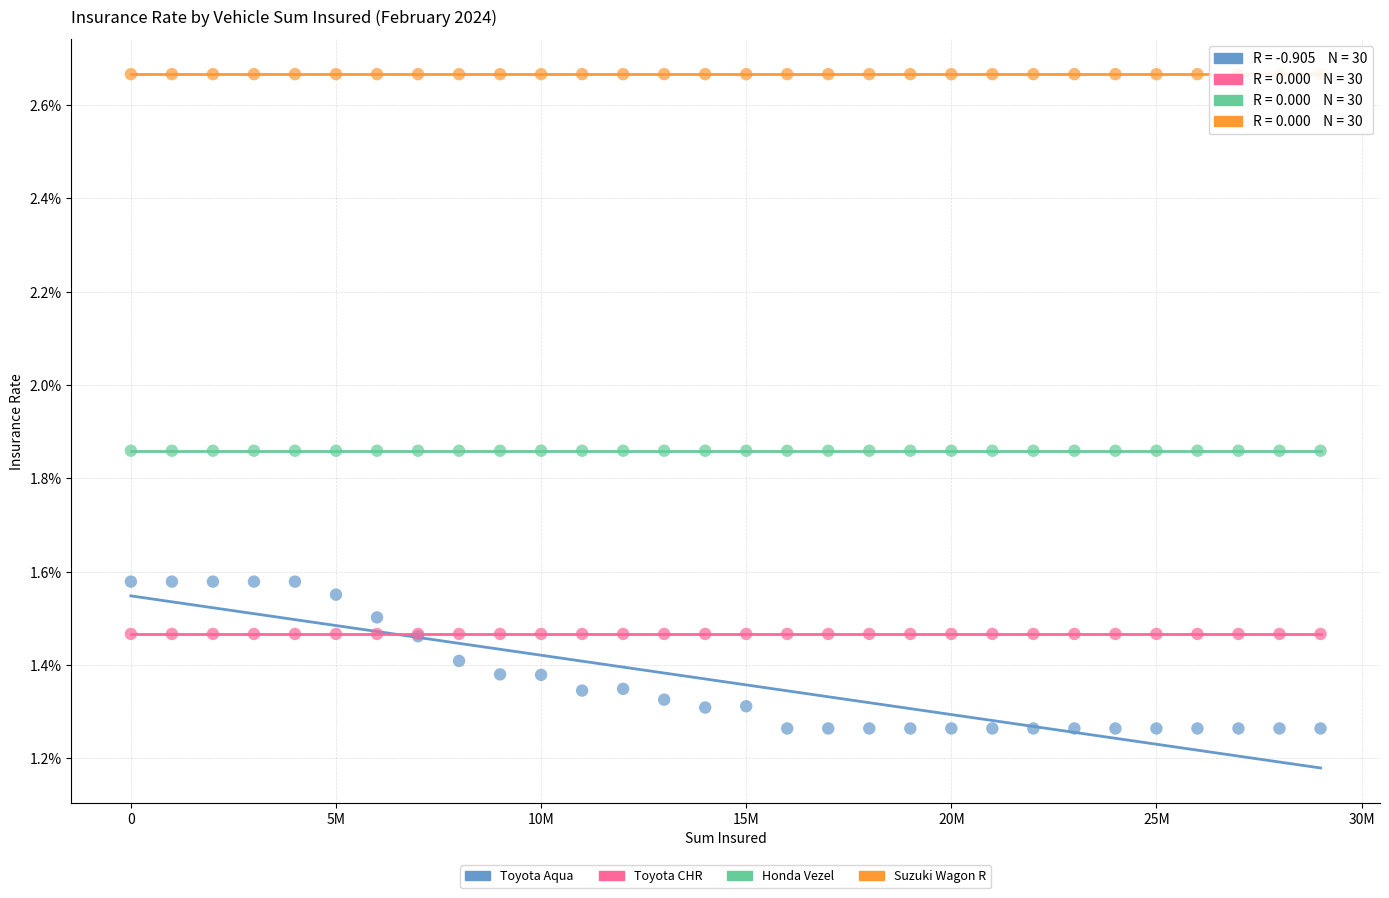

What are all the series names shown in the legend?

Toyota Aqua, Toyota CHR, Honda Vezel, Suzuki Wagon R